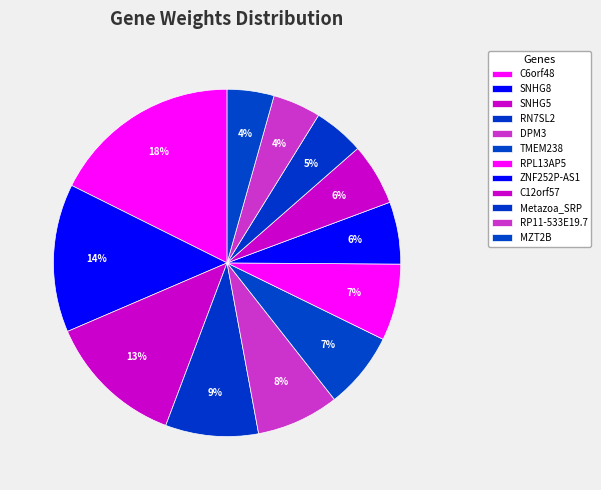

To the nearest percent, what is the average slice percentage?

8%